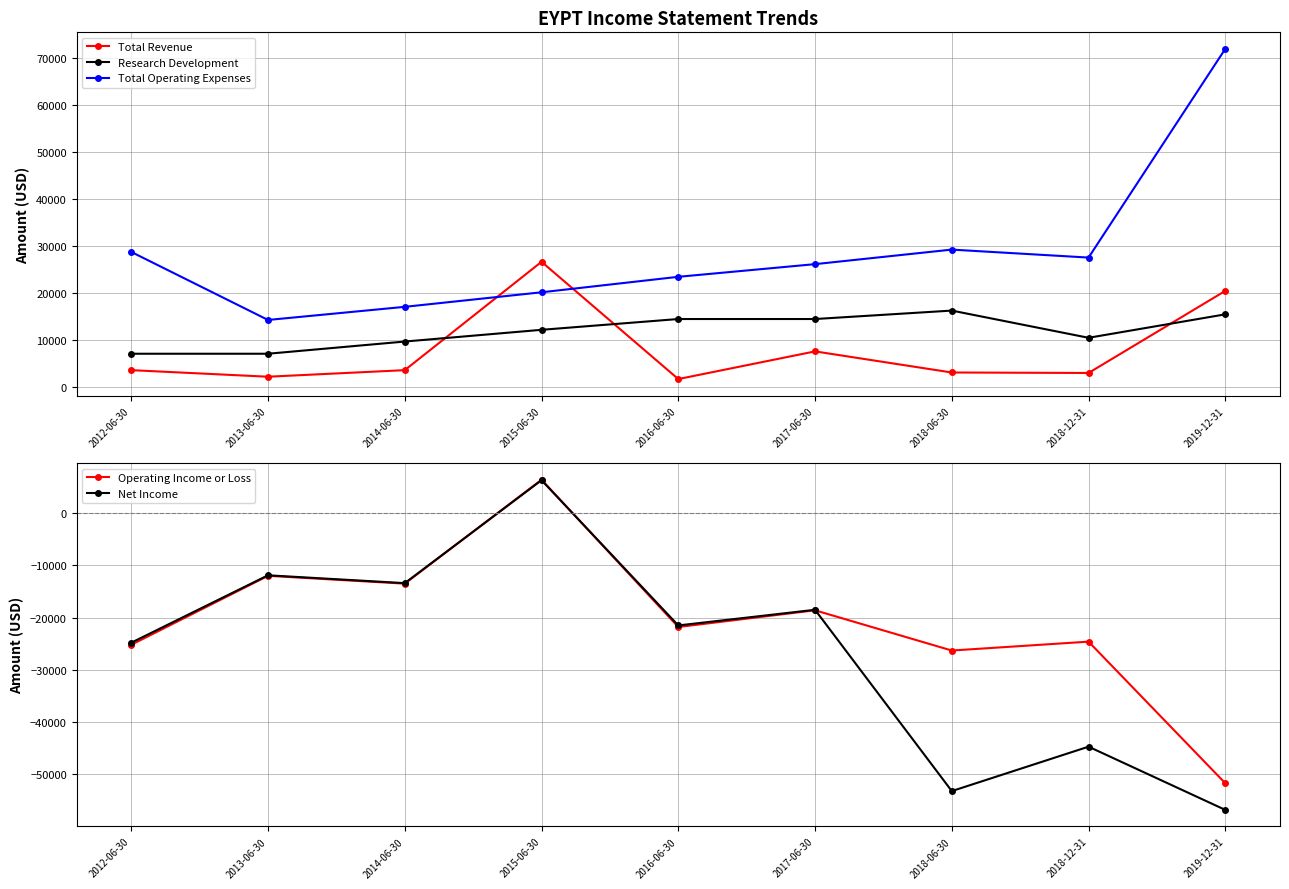

How many interior local valleys does the Total Revenue series have?

3